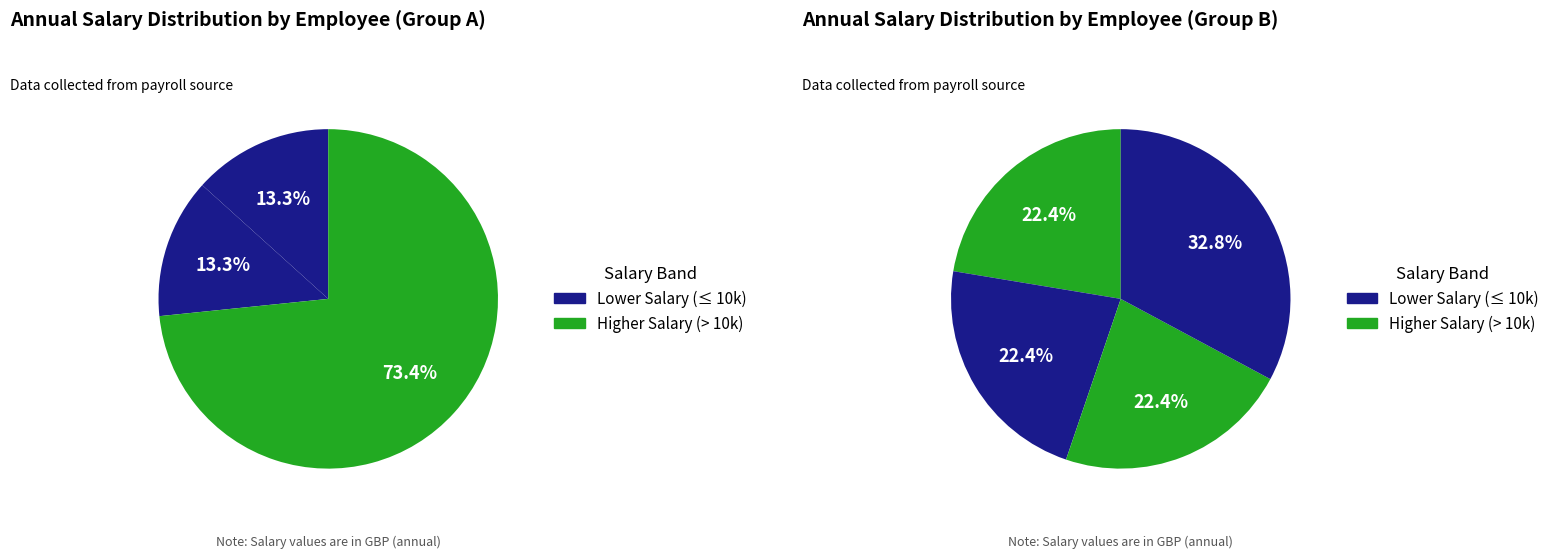

Is EMP 597 the majority of the pie?

No